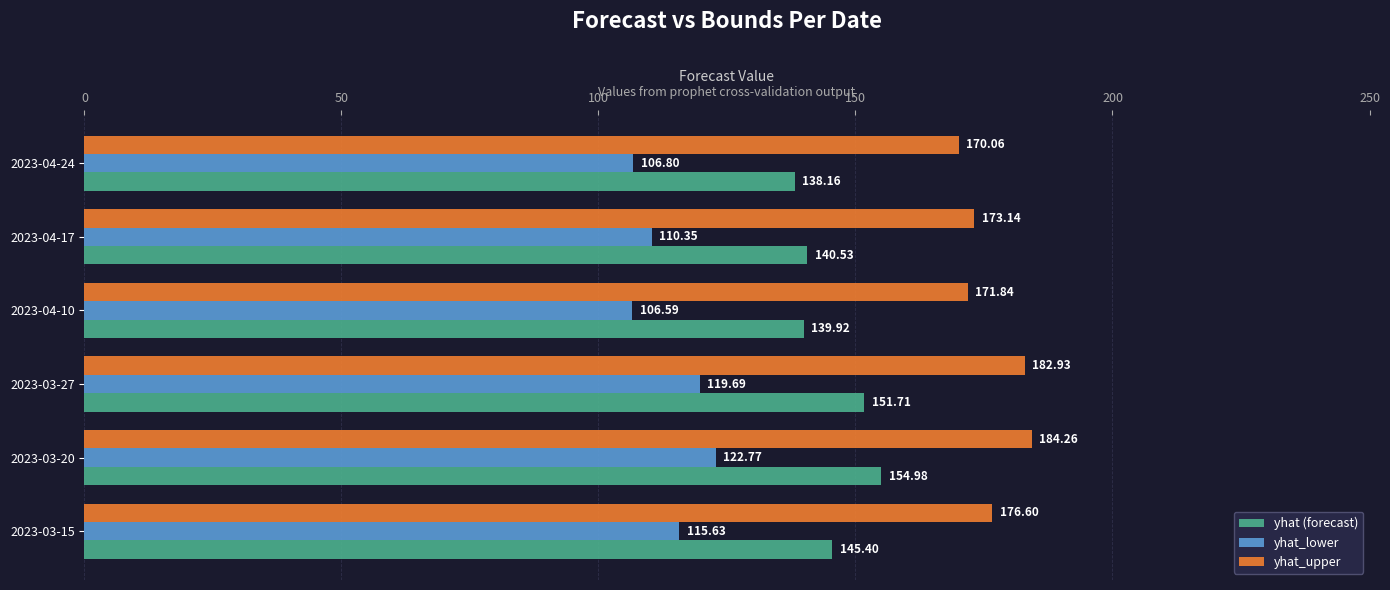

At how many categories does at least one series exceed 134?

6